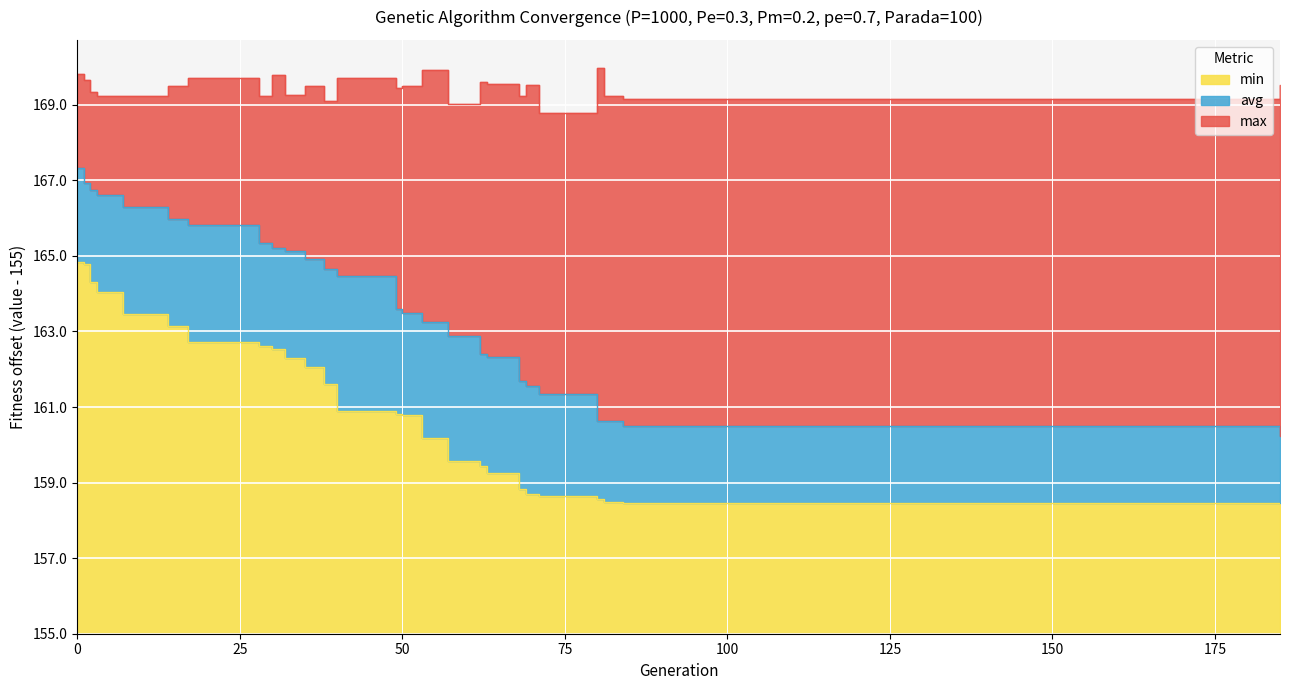

True or false: max has a value of 14.8 at 0.

True